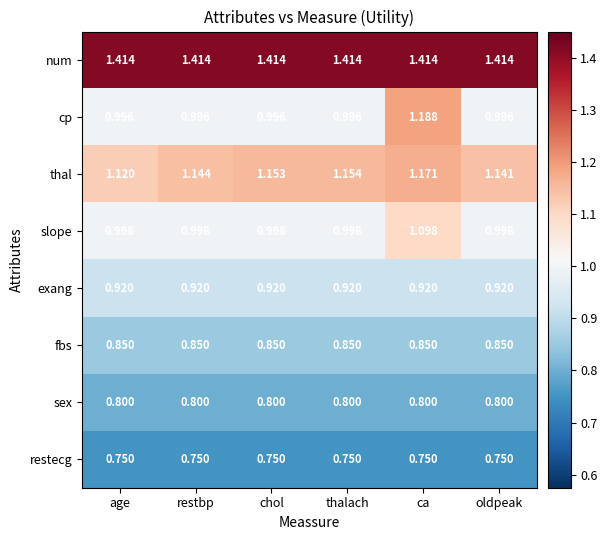

Rank the series by their maximum value, from lowest to highest.

restecg, sex, fbs, exang, slope, thal, cp, num